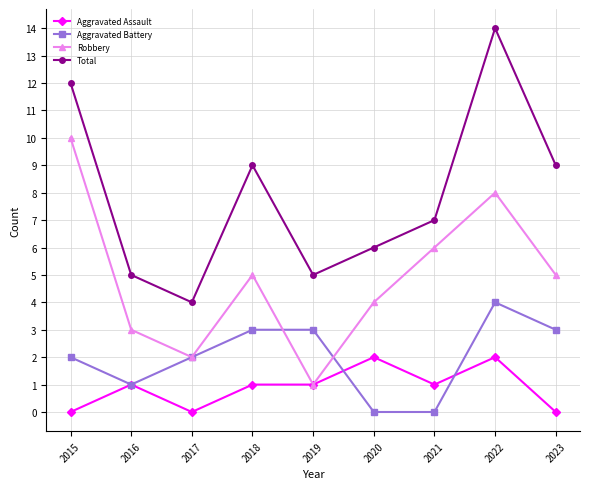

The value of Total at 2020 is 6. True or false?

True